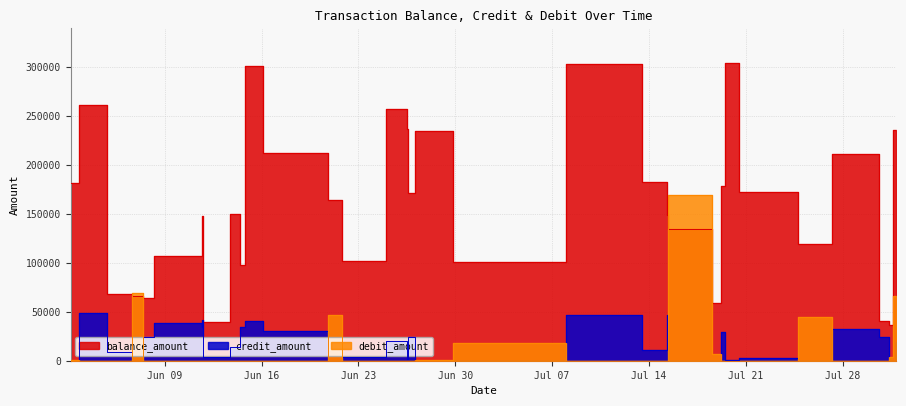

What is the value of the debit_amount point at the 32nd from the left?

4091